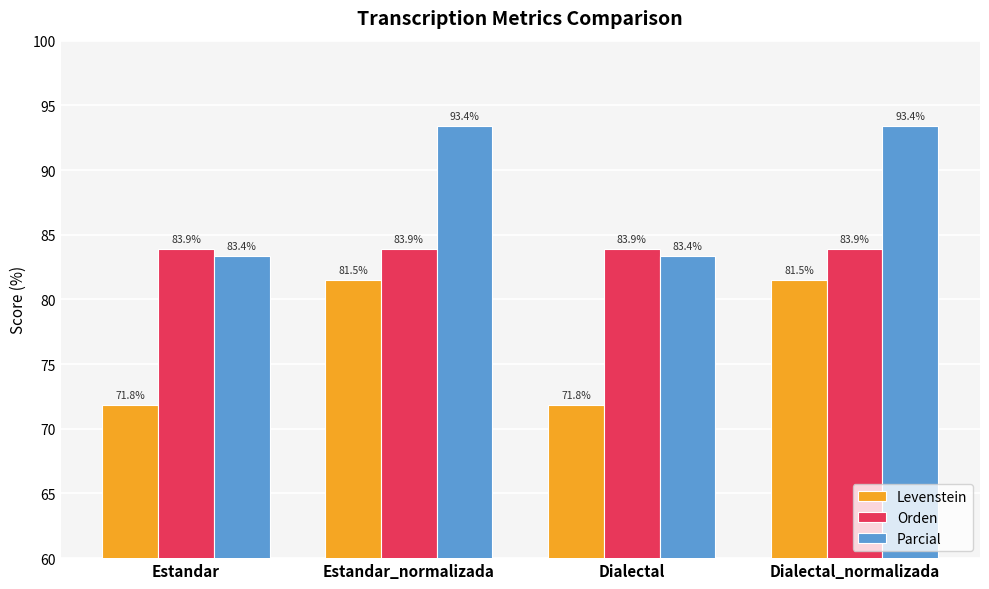

What is the minimum value for Orden?

83.9